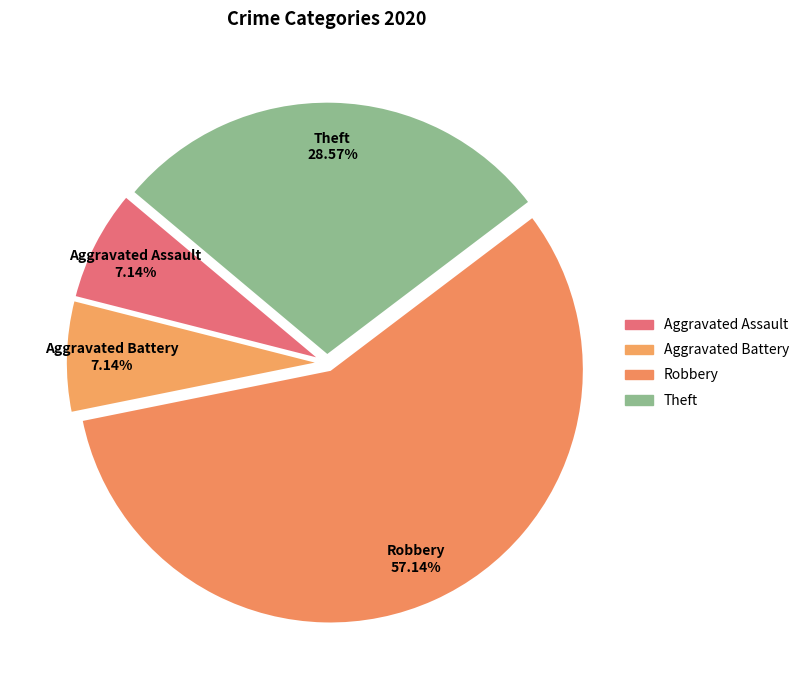

Is it true that Aggravated Battery is 7% of the pie?

True